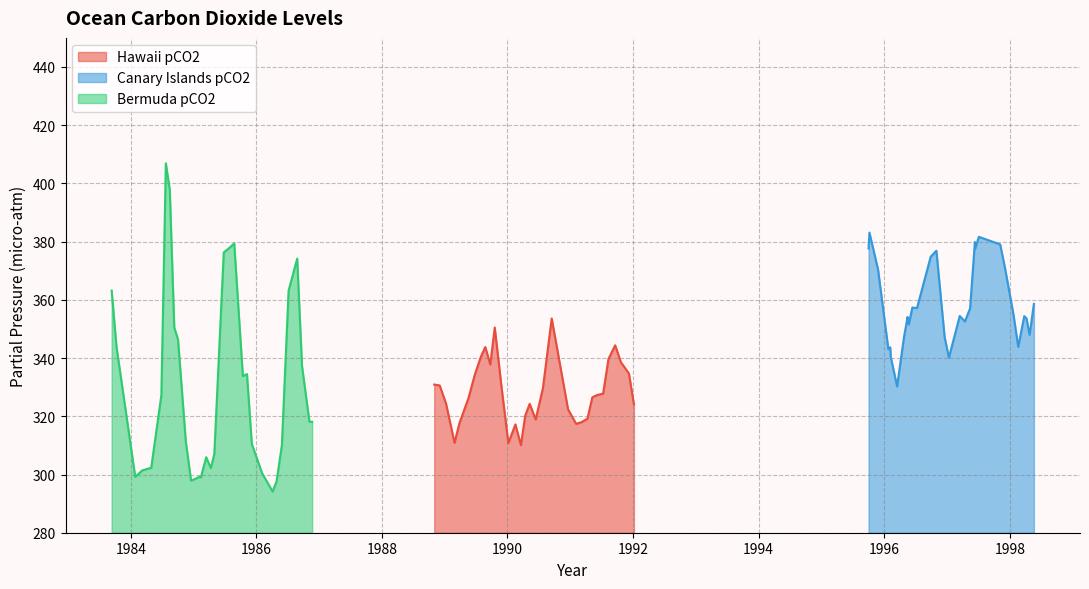

True or false: Canary Islands pCO2 has more than 0 interior local peaks.

True